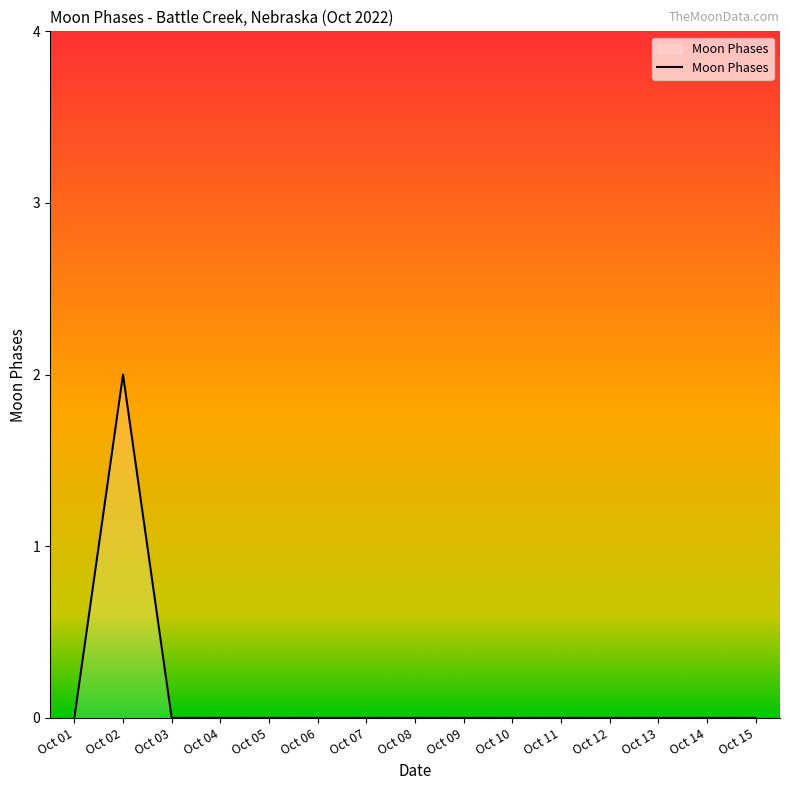

Is it true that the value at Oct 03 is 0?

True